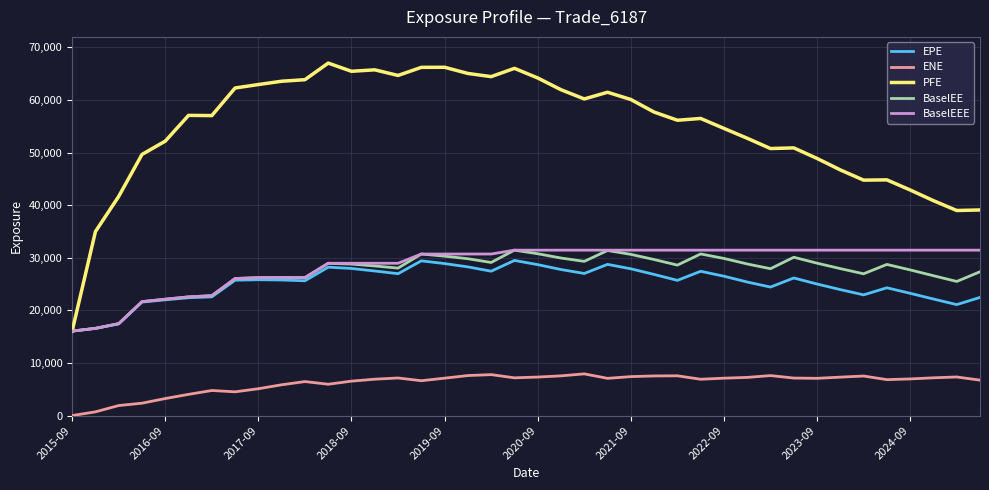

Which series has the largest total across all categories?

PFE